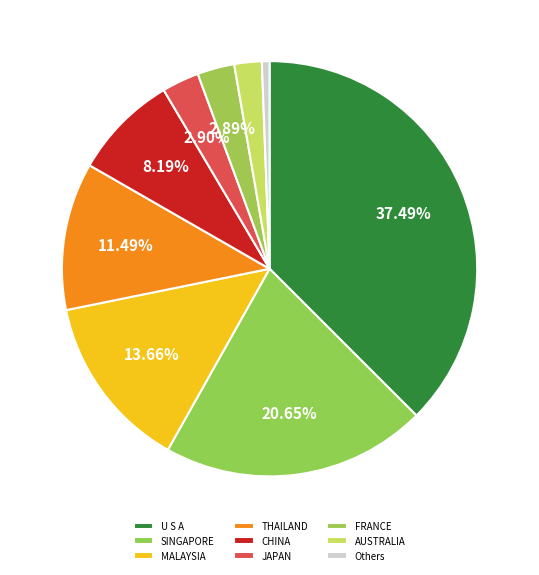

What percentage is the THAILAND slice, to the nearest percent?

11%